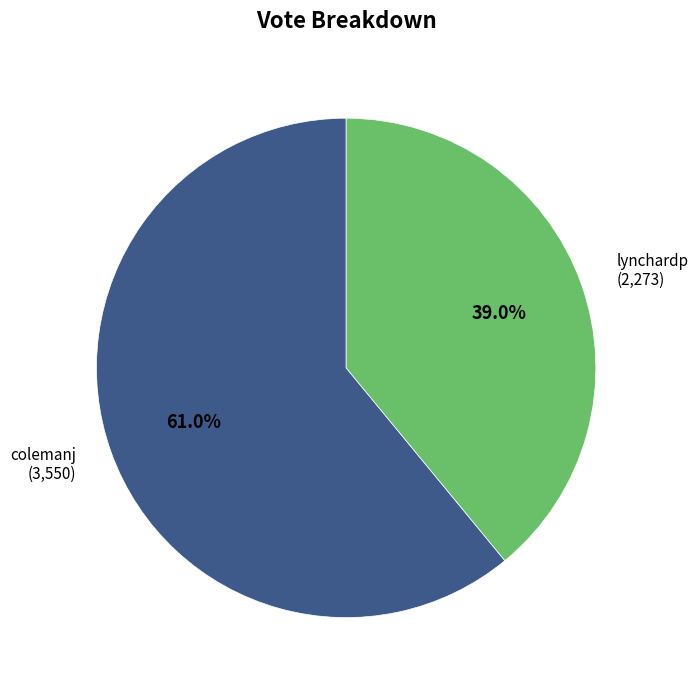

True or false: lynchardp accounts for 39% of the total.

True